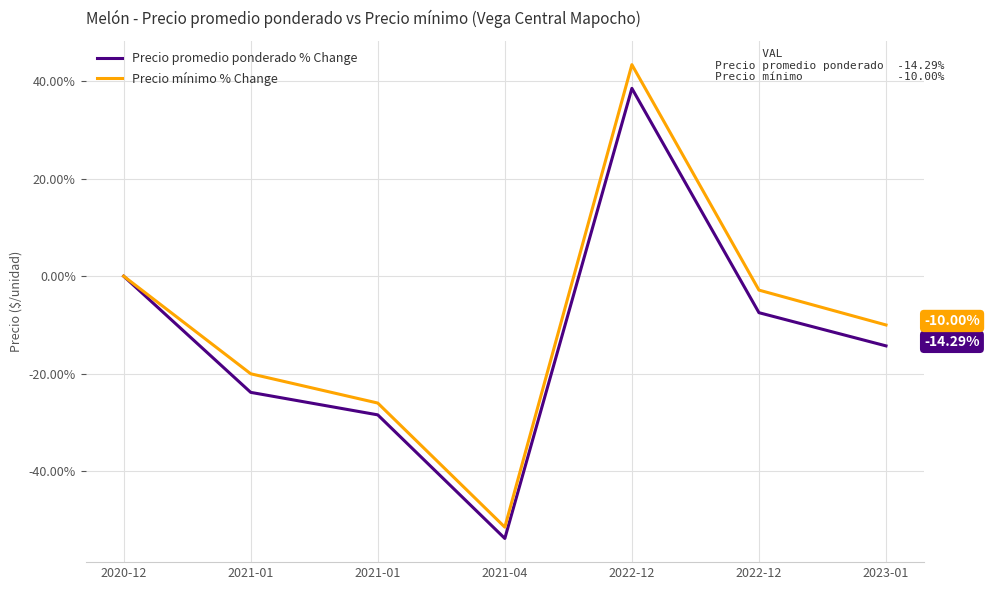

Is it true that Precio mínimo % Change equals -30.2 at 2021-01?

False